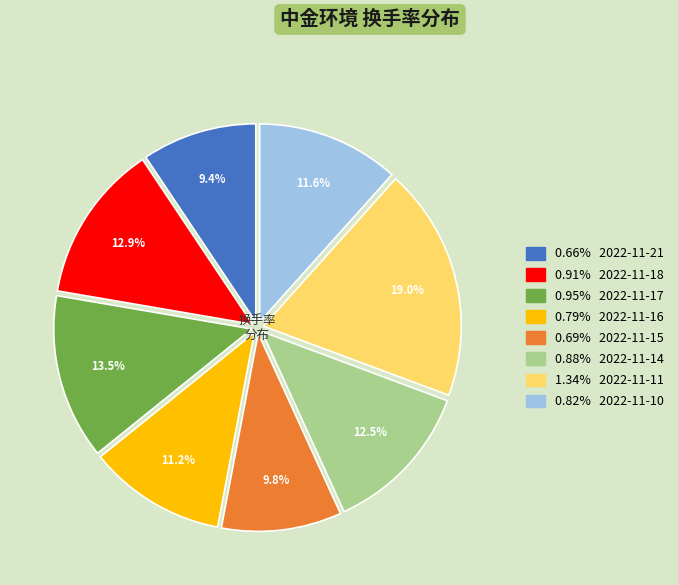

Is there any slice that represents more than half of the pie?

No